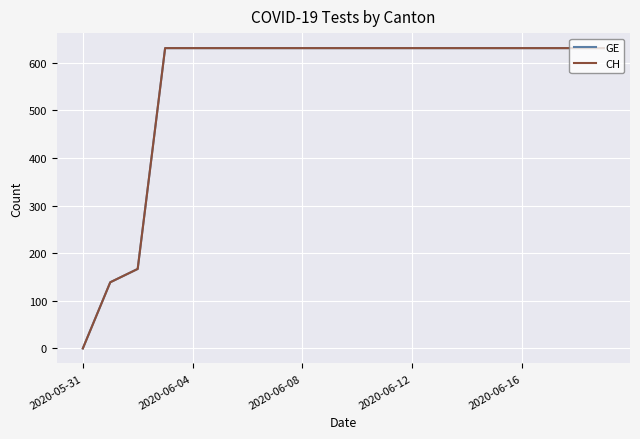

Reading right to left, extract all data points from this chart.

GE: 631	631	631	631	631	631	631	631	631	631	631	631	631	631	631	631	631	167	139	0
CH: 631	631	631	631	631	631	631	631	631	631	631	631	631	631	631	631	631	167	139	0